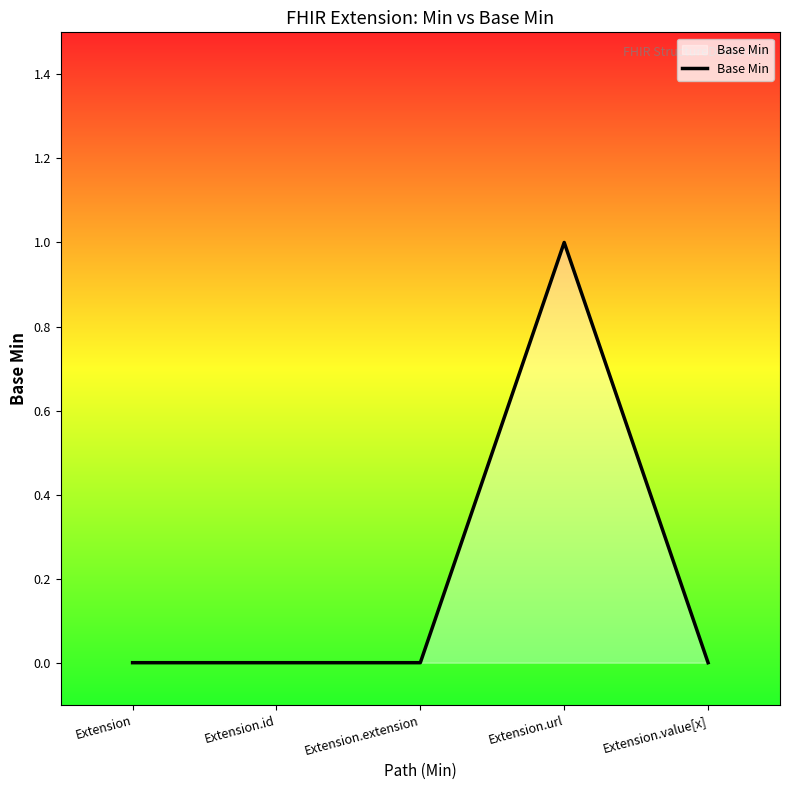

The chart shows a value of 0 at Extension.id. True or false?

True